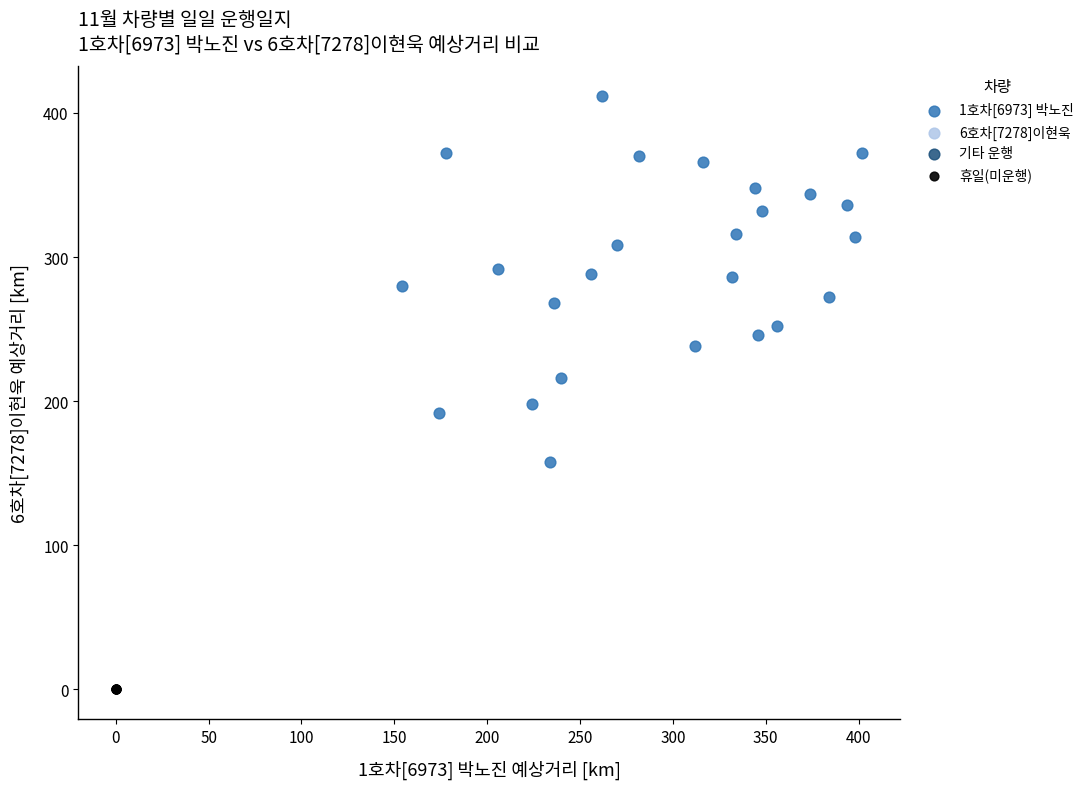

Which series reaches the maximum Y coordinate?

1호차[6973] 박노진